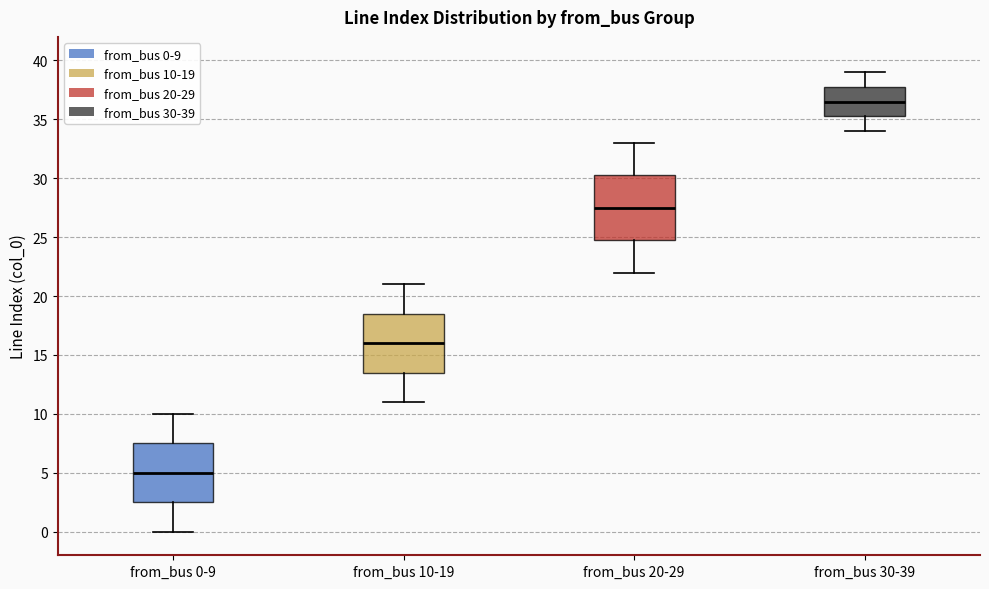

Reading left to right, read every box against the y-axis: the position of its median line, the range the box covers, and the ends of its whiskers. The values are not printed on the chart, so give them approximately, as read against the axis.

from_bus 0-9: median 5.0, box 2.5 to 7.5, whiskers 0.0 to 10.0
from_bus 10-19: median 16.0, box 13.5 to 18.5, whiskers 11.0 to 21.0
from_bus 20-29: median 27.5, box 25.0 to 30.5, whiskers 22.0 to 33.0
from_bus 30-39: median 36.5, box 35.5 to 38.0, whiskers 34.0 to 39.0